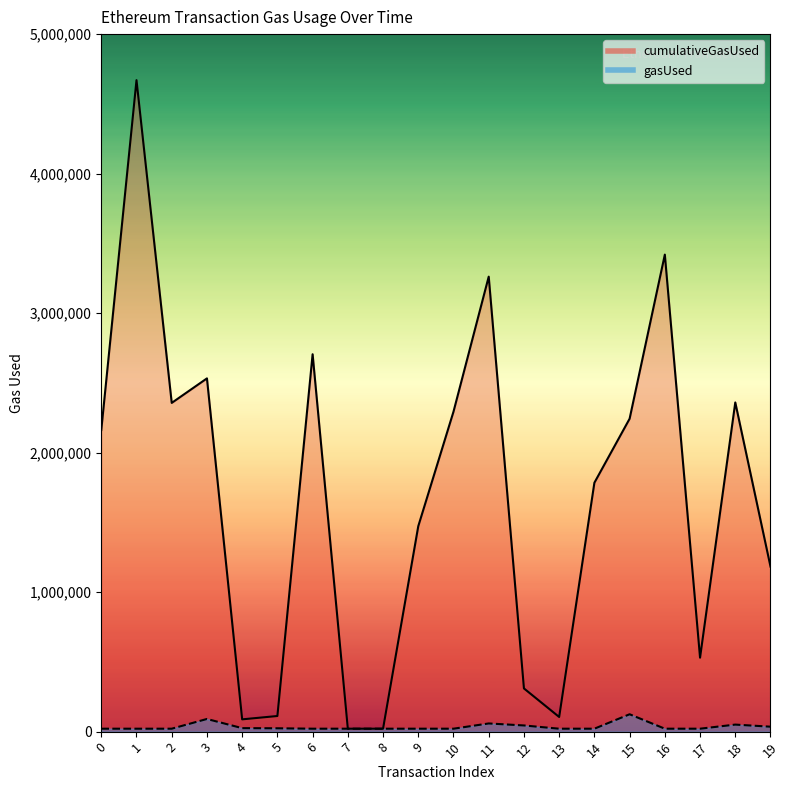

How many lines are shown in the chart?

2